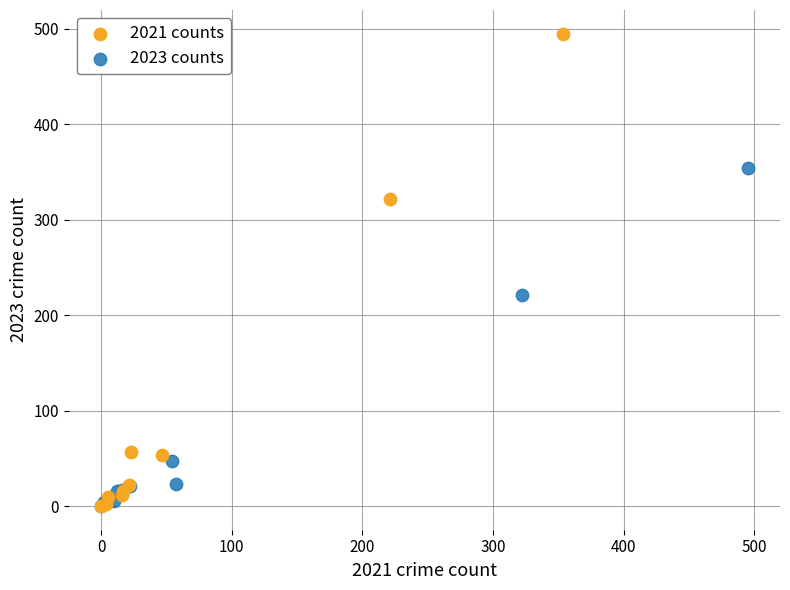

Which series has the widest spread of Y values?

2021 counts